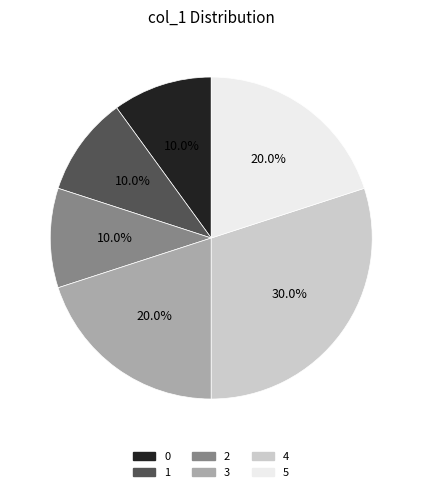

To the nearest percent, what is the difference between the largest and smallest slice percentages?

20%